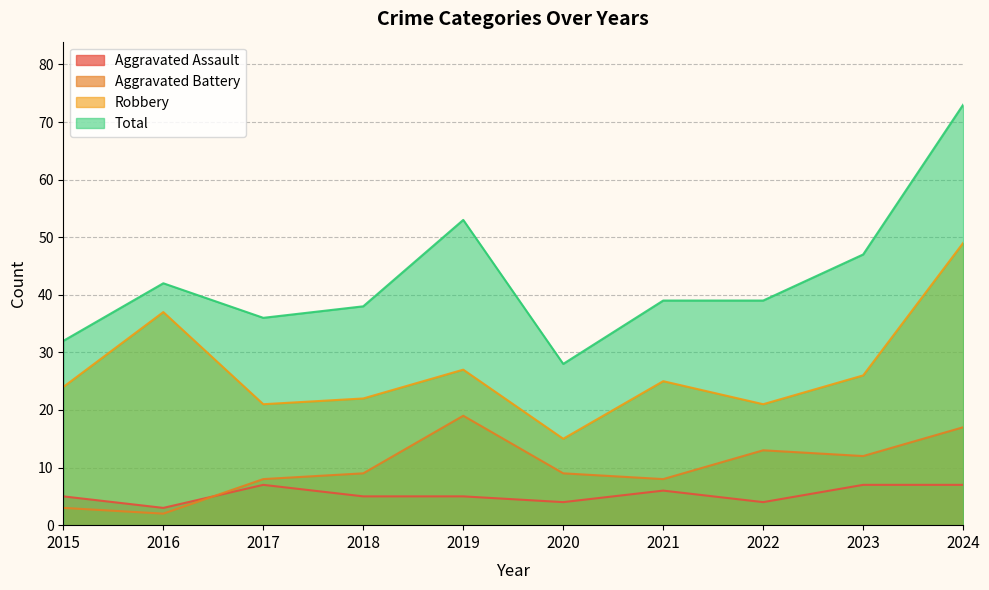

Which series has the largest range (max minus min)?

Total